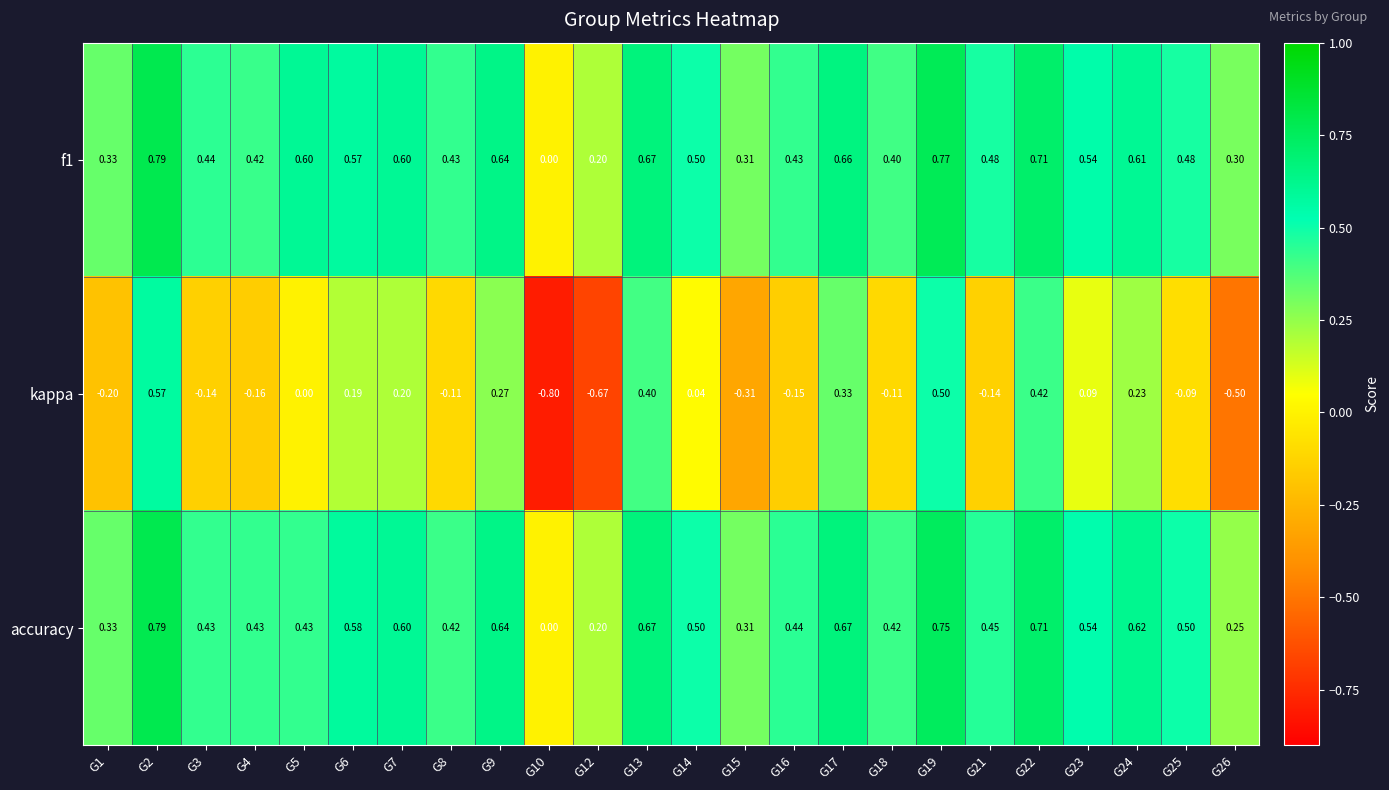

Is the value of accuracy at G6 greater than the value of kappa at G7?

Yes